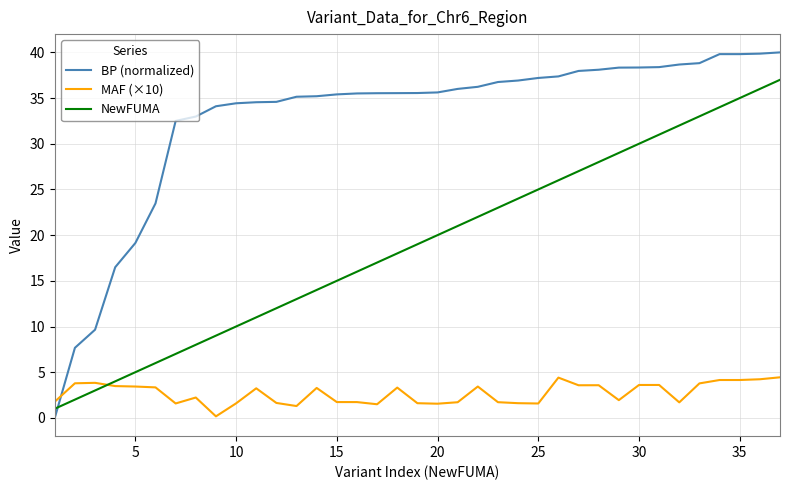

Does the chart have visible grid lines?

Yes